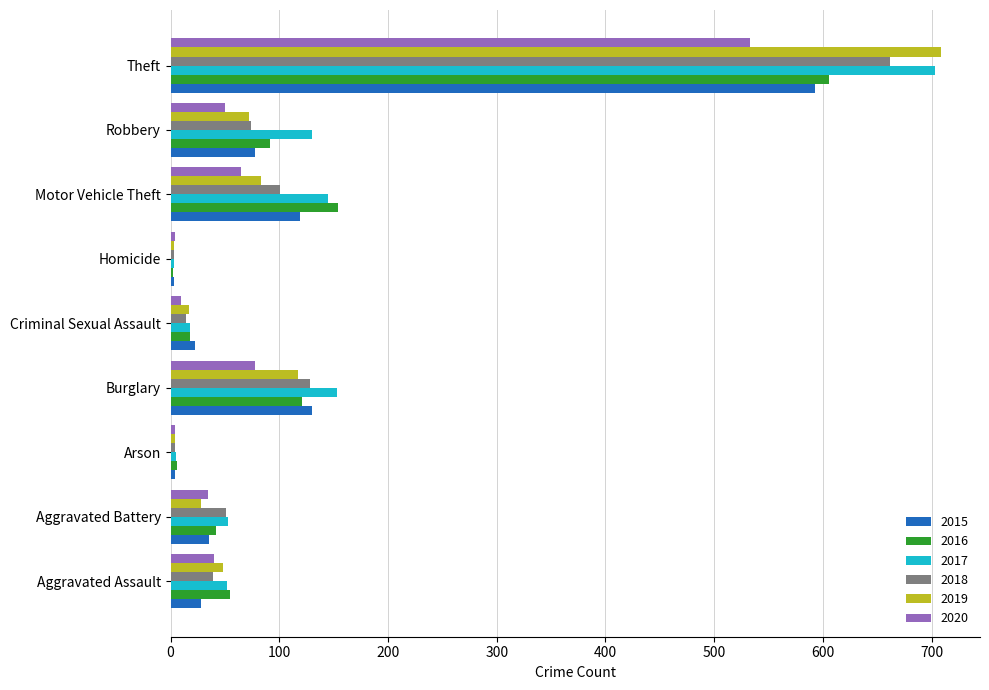

How many series are shown in this chart?

6